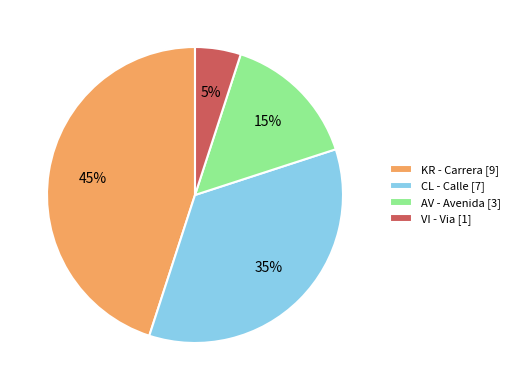

Which has a higher value, KR - Carrera [9] or CL - Calle [7]?

KR - Carrera [9]